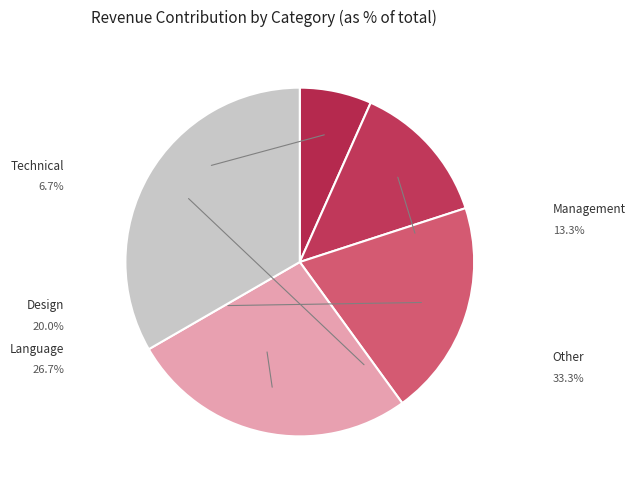

How many slices are in this pie chart?

5